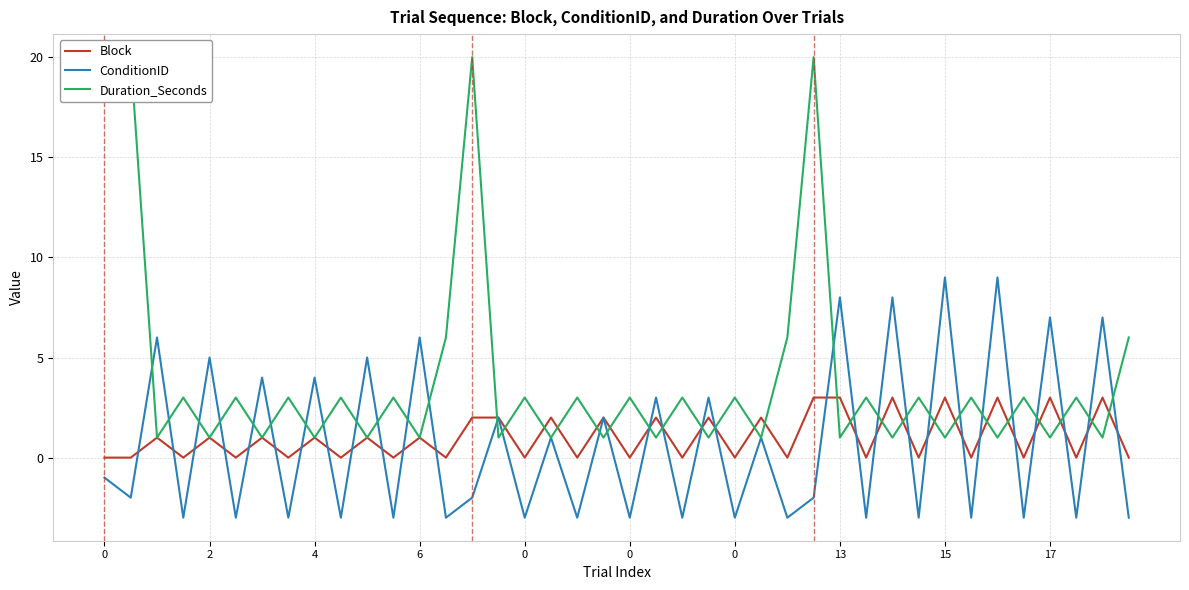

True or false: Block has more than 0 points higher than both neighbors.

True